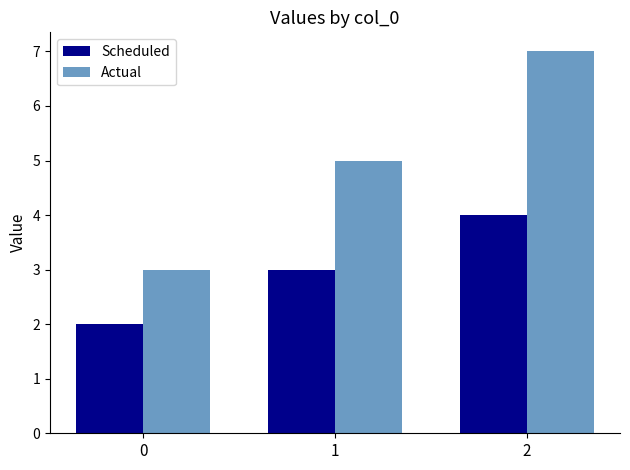

Are the bars horizontal?

No